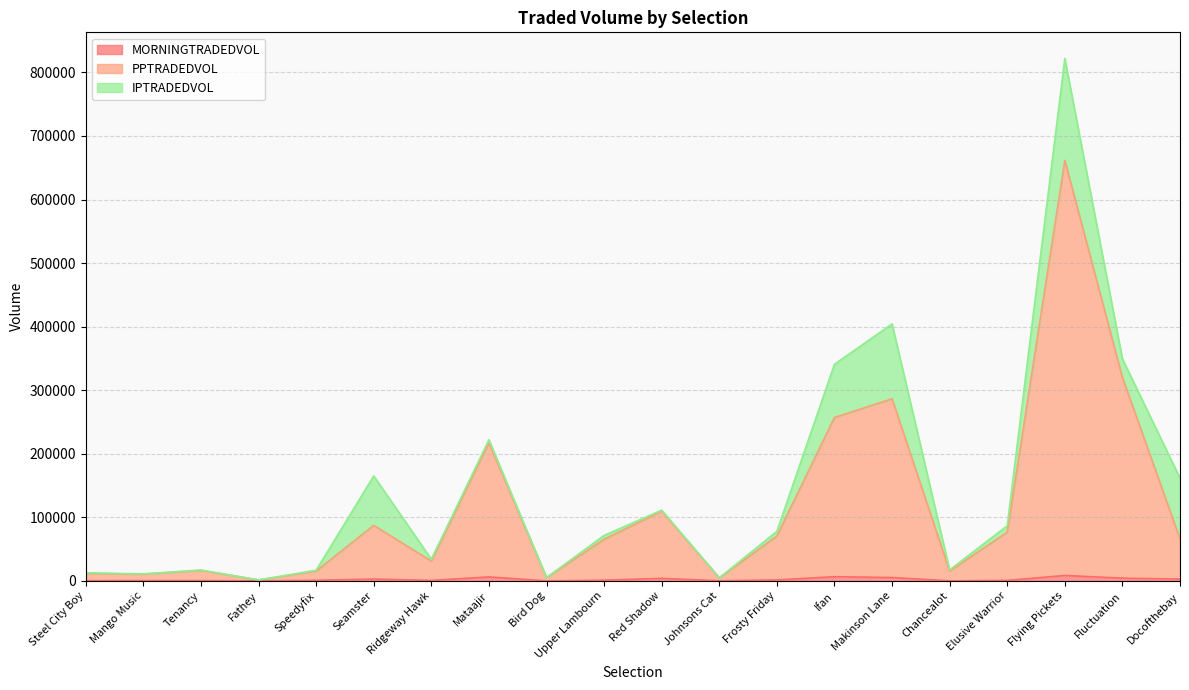

Which series has the largest total across all categories?

PPTRADEDVOL